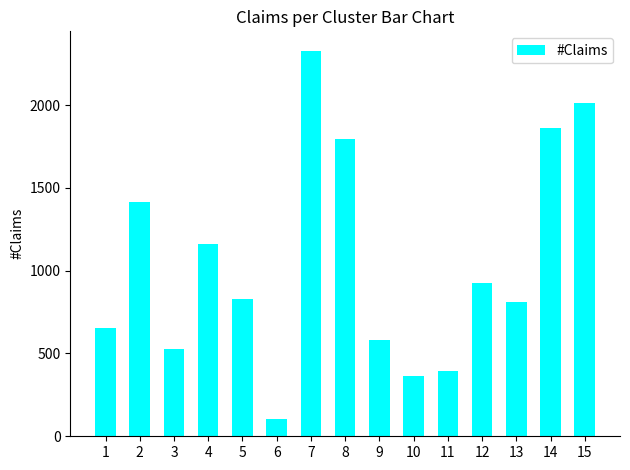

Reading right to left, list all the values displayed in this chart.

2011	1862	813	926	397	362	584	1798	2329	104	831	1161	526	1416	655